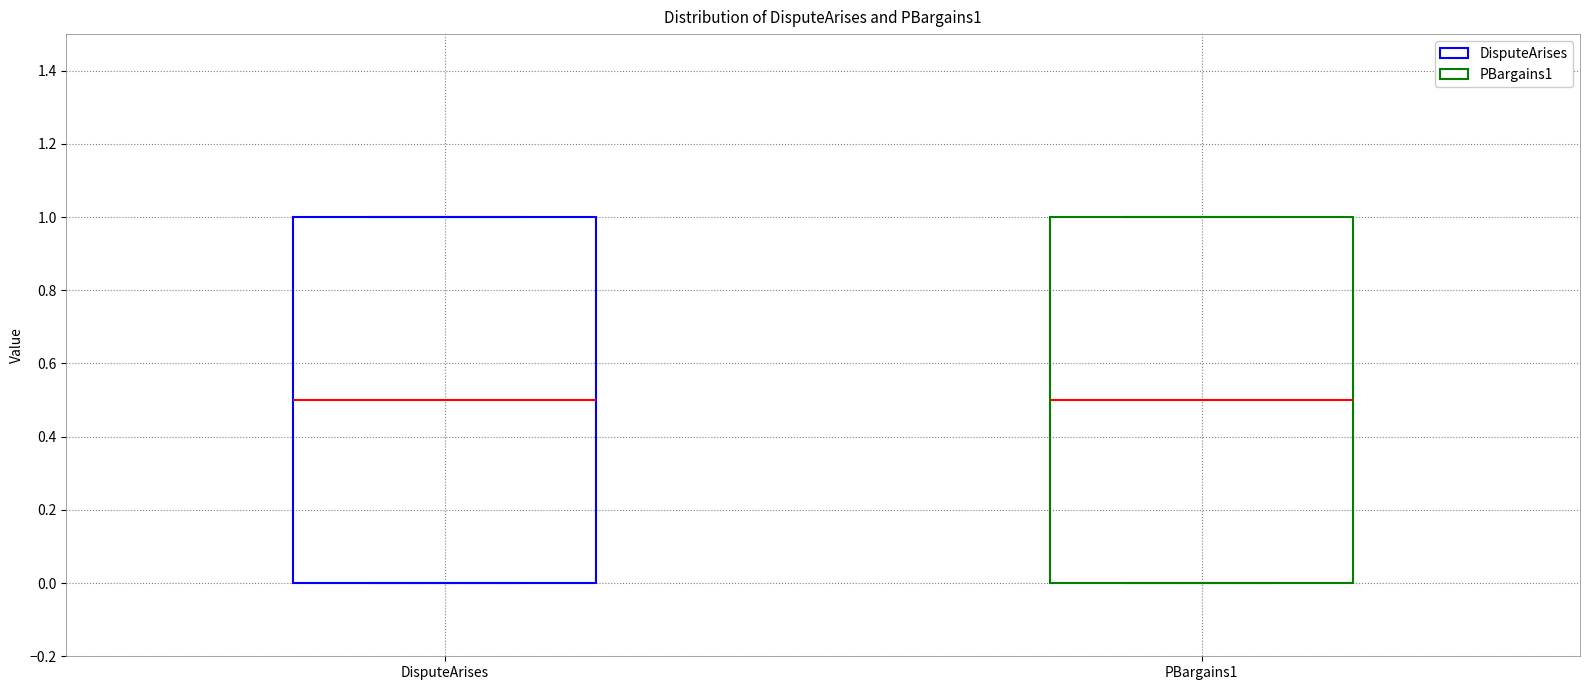

Reading left to right, transcribe this box plot: for each box, give where its median line is, the range the box spans, and where its two whiskers end, as read against the y-axis. The values are not printed on the chart, so give them approximately, as read against the axis.

DisputeArises: median 0.5, box 0.0 to 1.0, whiskers 0.0 to 1.0
PBargains1: median 0.5, box 0.0 to 1.0, whiskers 0.0 to 1.0